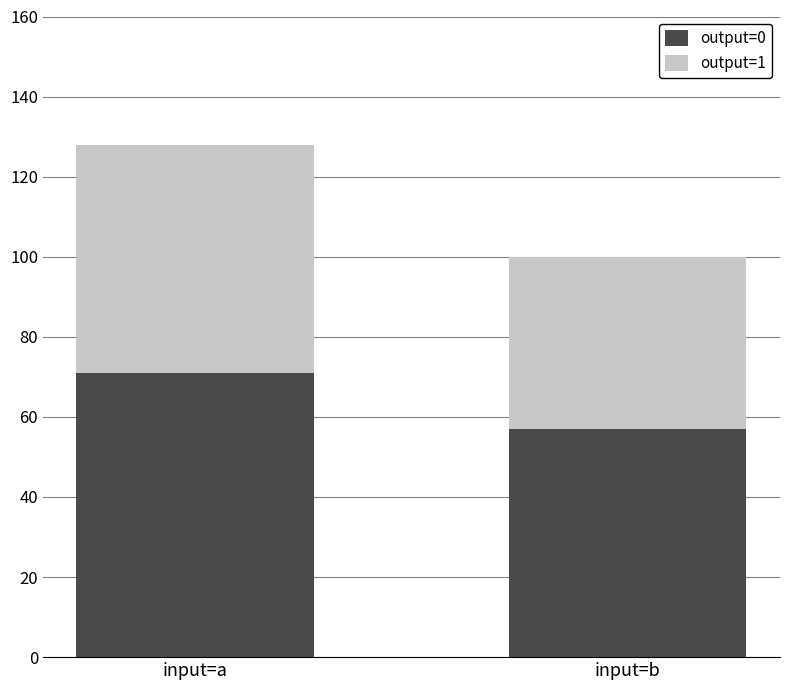

What is the sum of all output=0 values?

128